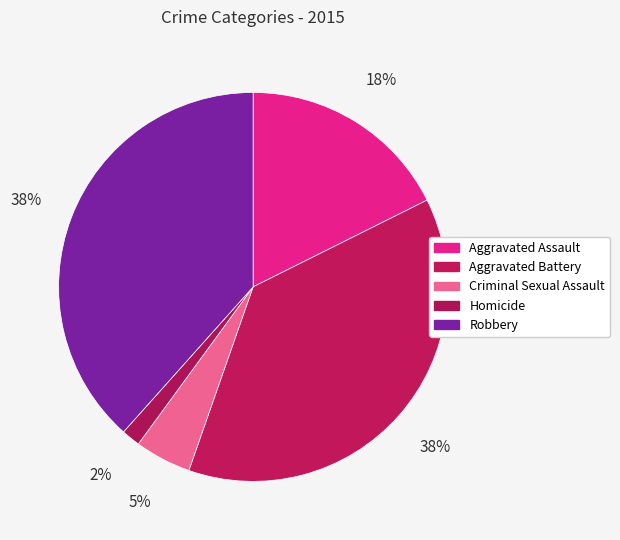

How many slices are in this pie chart?

5